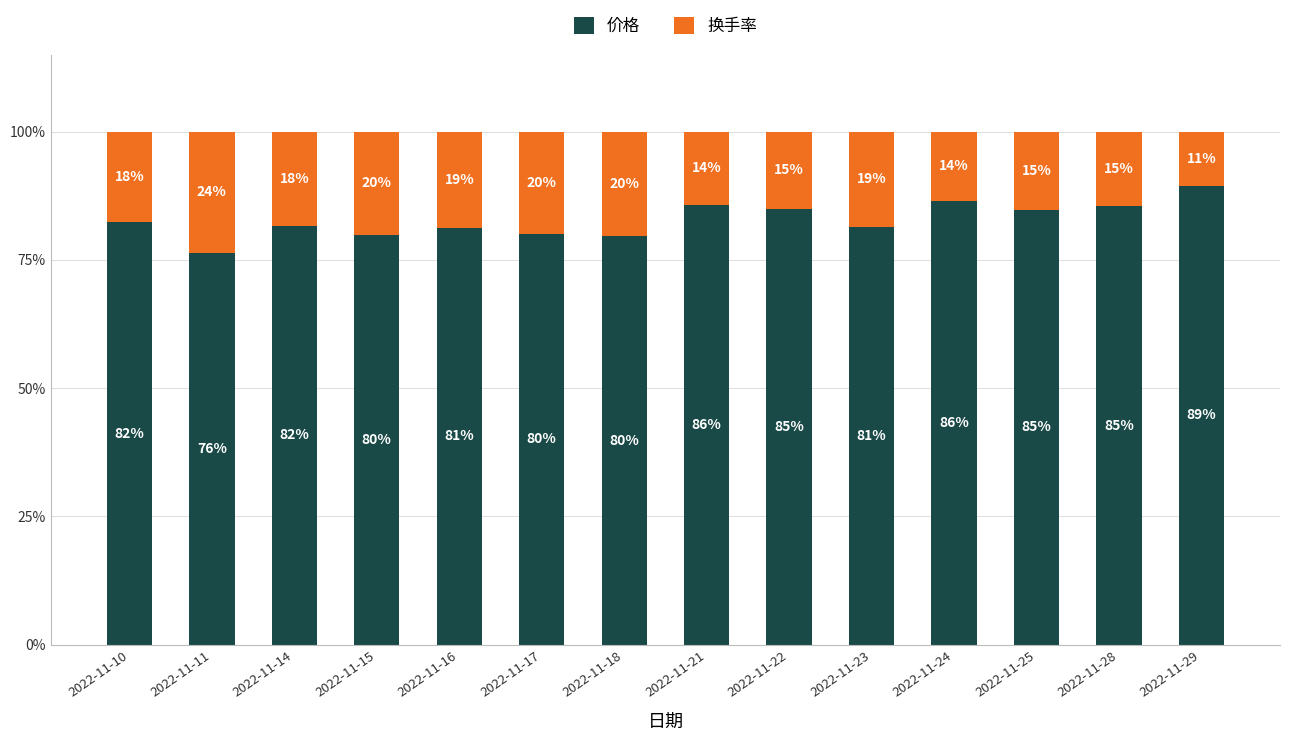

What is the maximum value for 价格?

89.3